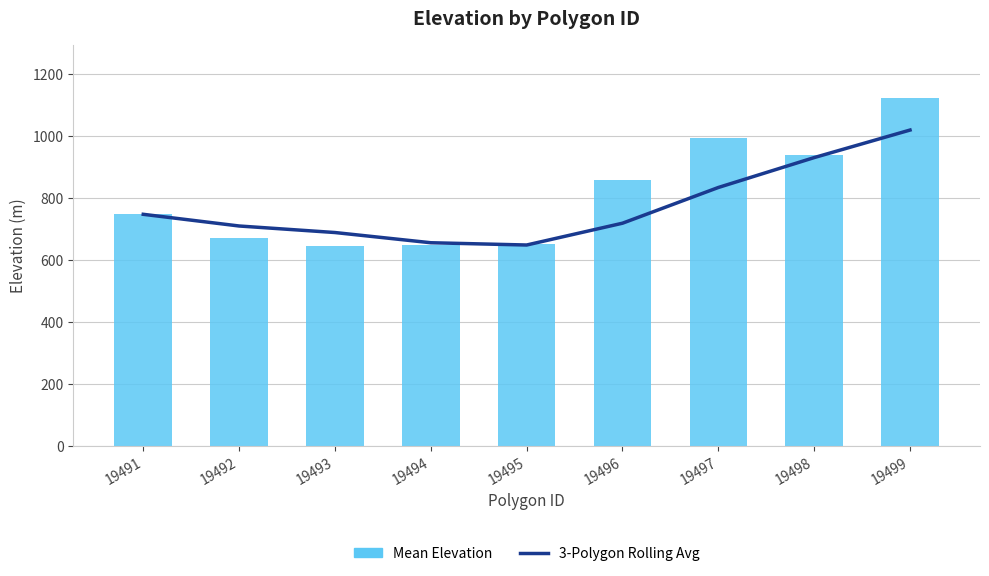

The 3-Polygon Rolling Avg series shows 368.0 at 19491. True or false?

False